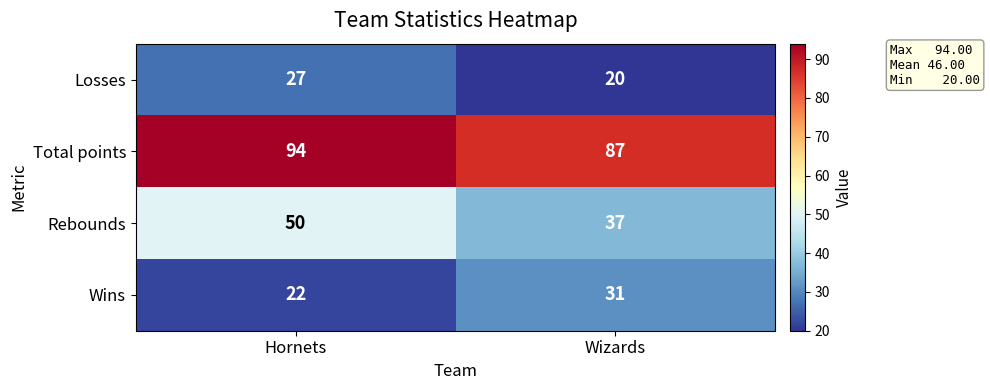

Which category has the highest value across all series?

Hornets